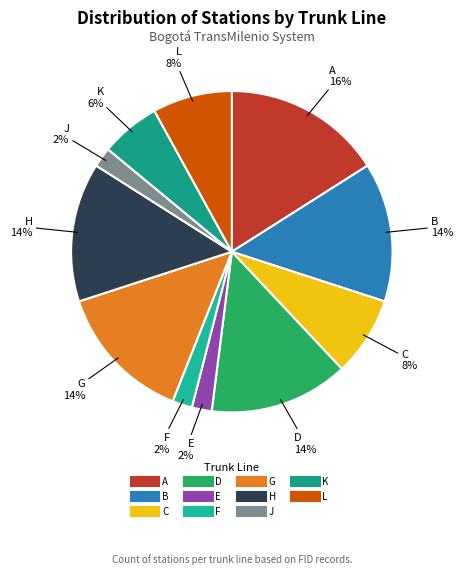

To the nearest percent, what portion does C represent?

8%